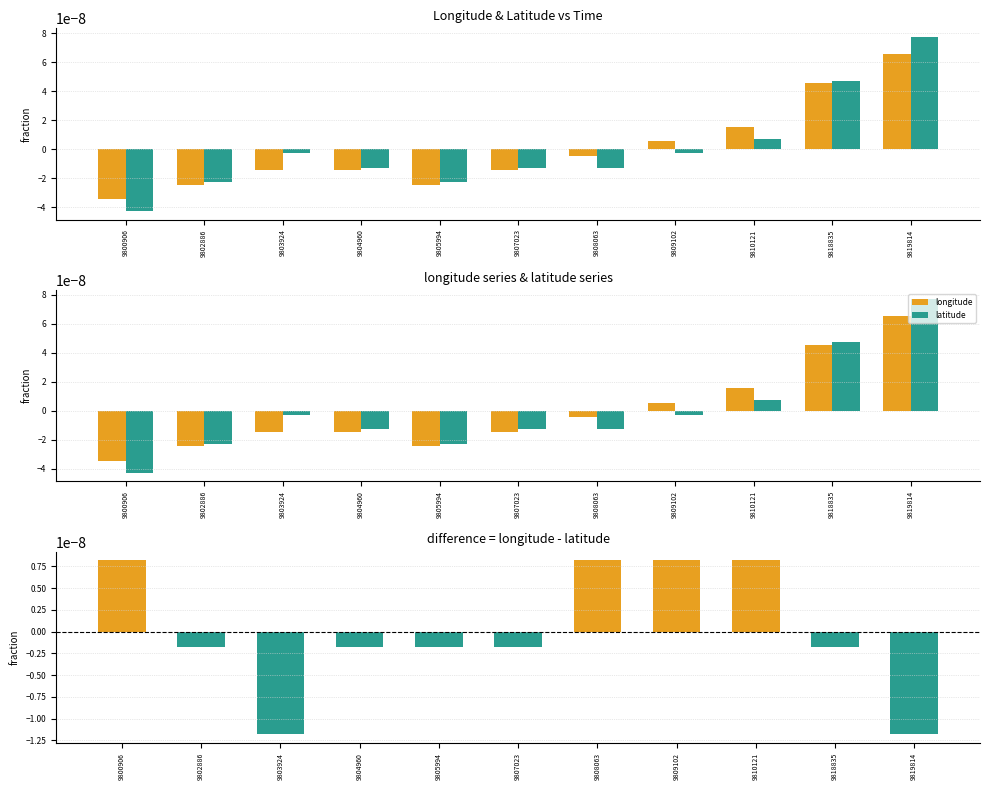

At which label does latitude first exceed 0?

9810121